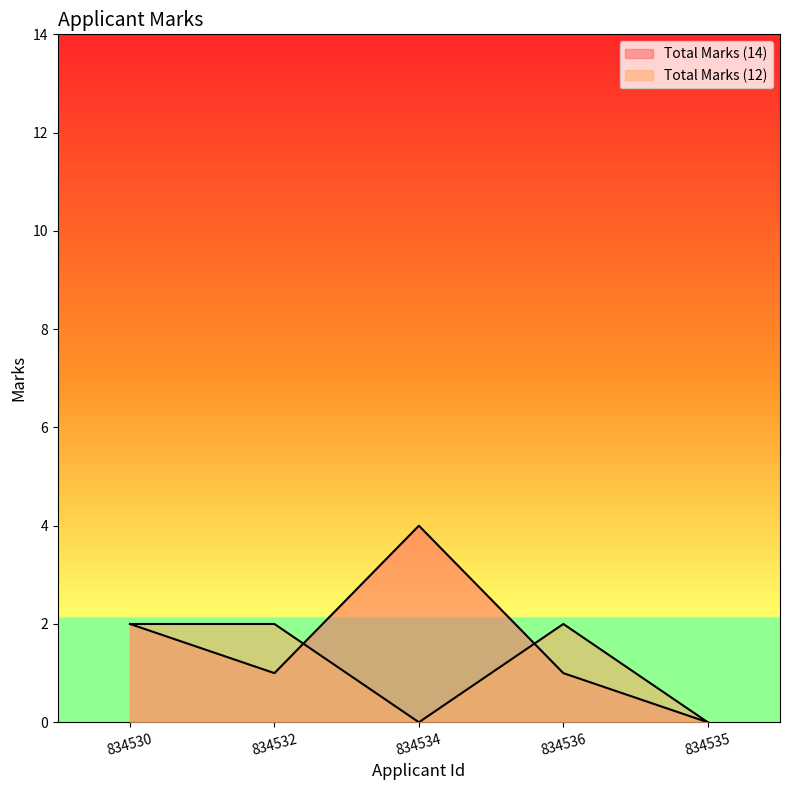

What is the maximum value for Total Marks (12)?

2